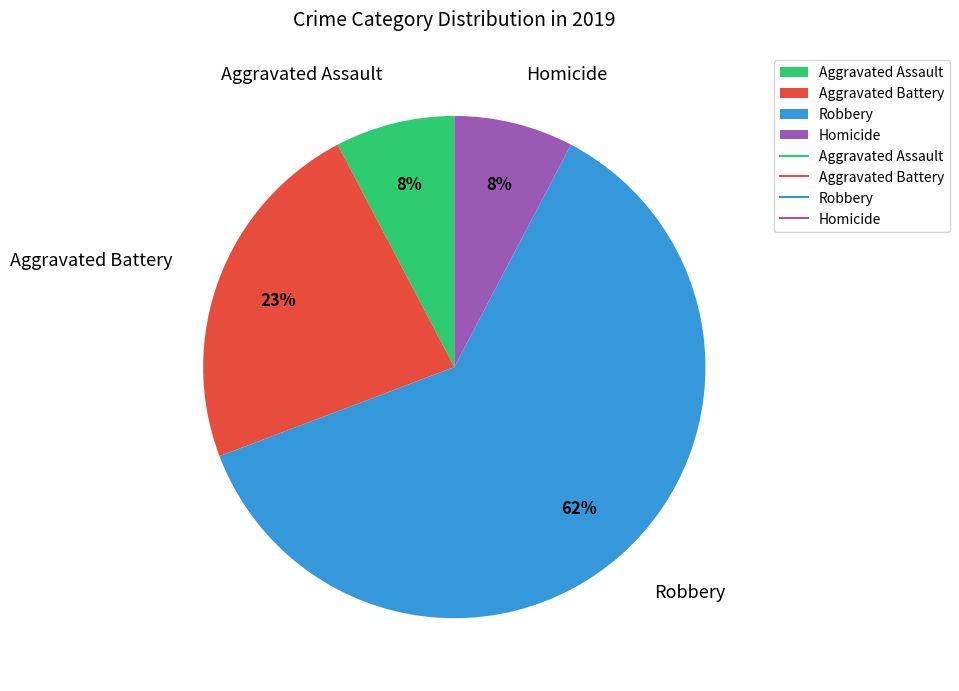

To the nearest percent, what is the average slice percentage?

25%